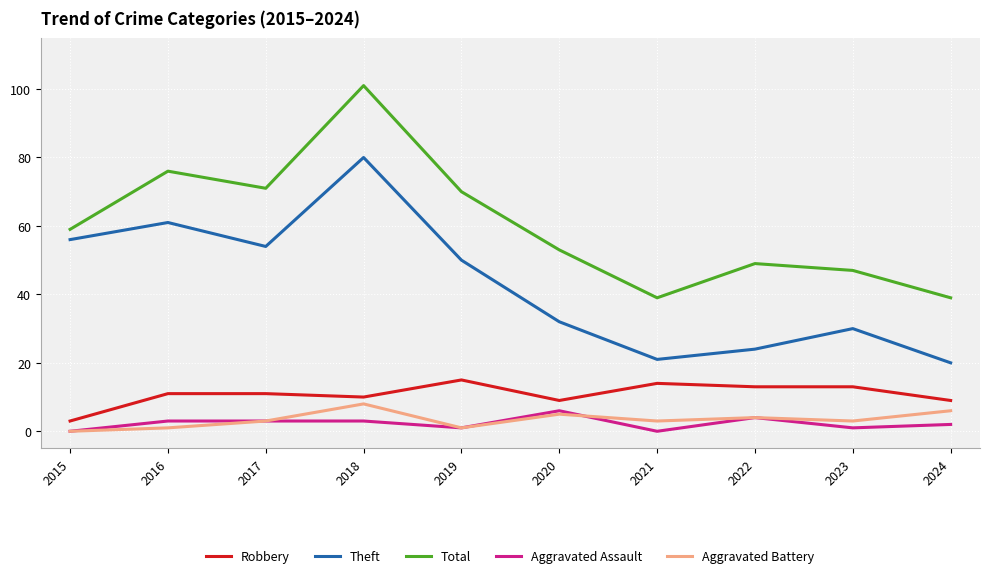

Is it true that Theft equals 32 at 2020?

True